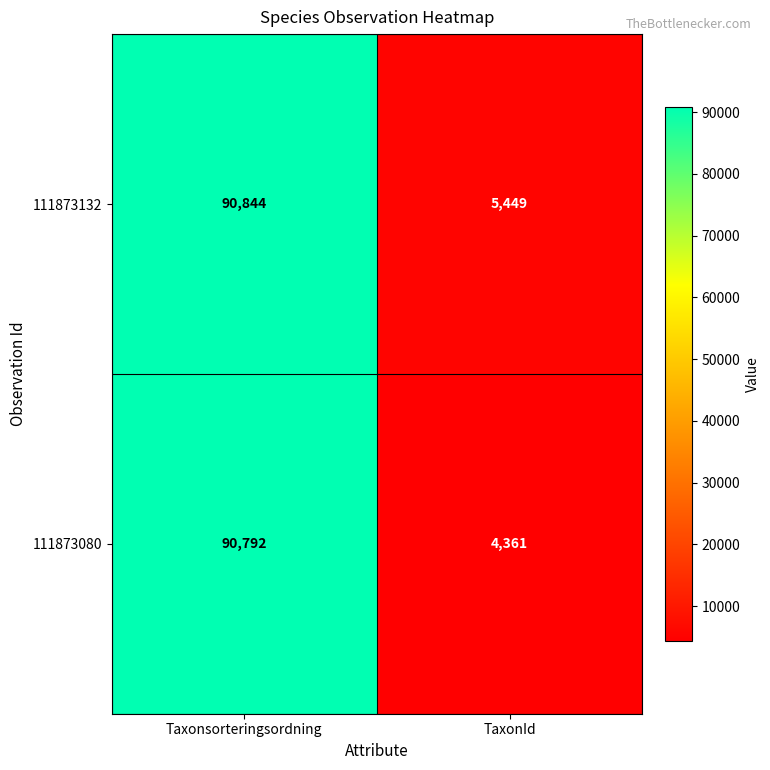

Which label corresponds to the largest value in the chart?

Taxonsorteringsordning